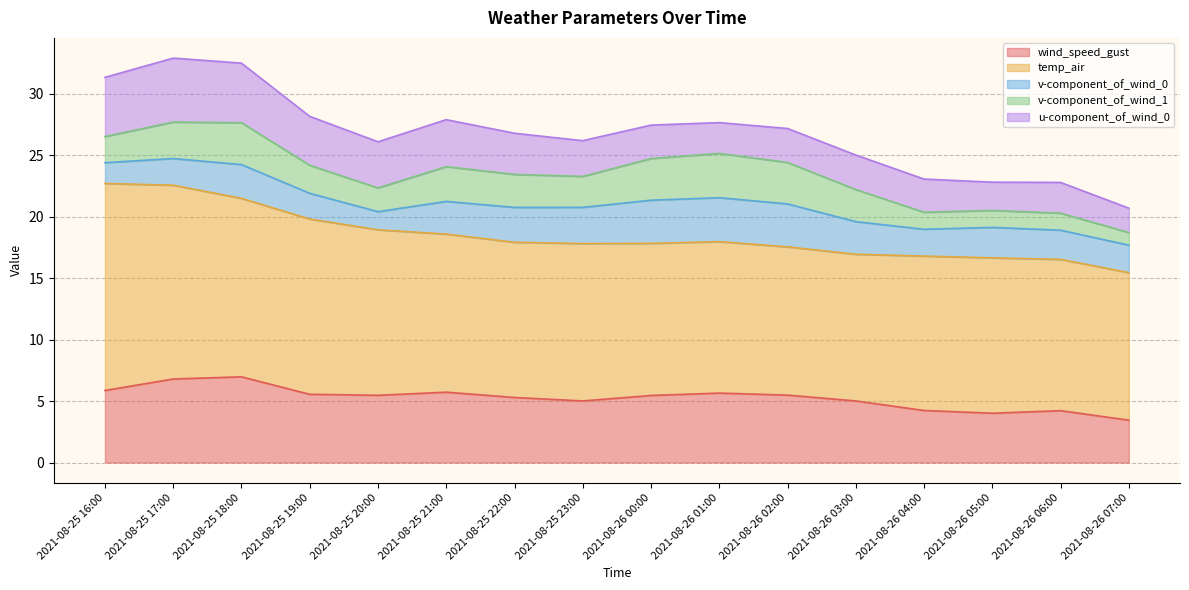

The value of v-component_of_wind_1 at 2021-08-25 22:00 is 2.7. True or false?

True